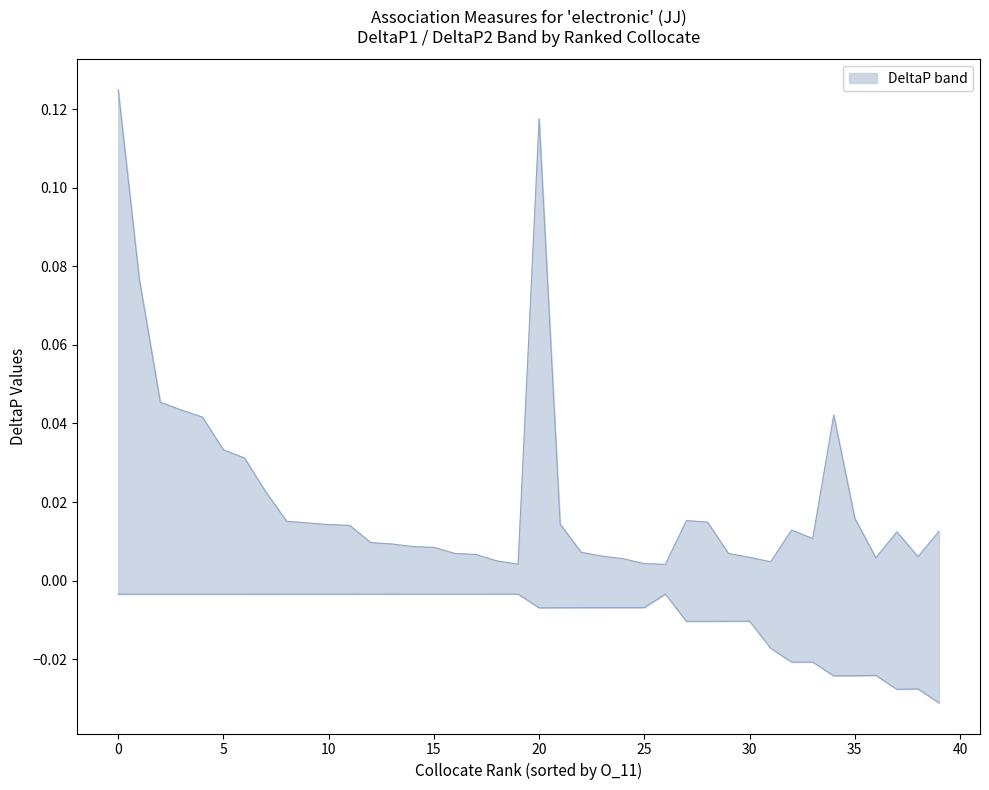

The upper series shows 0.0 at 2. True or false?

True